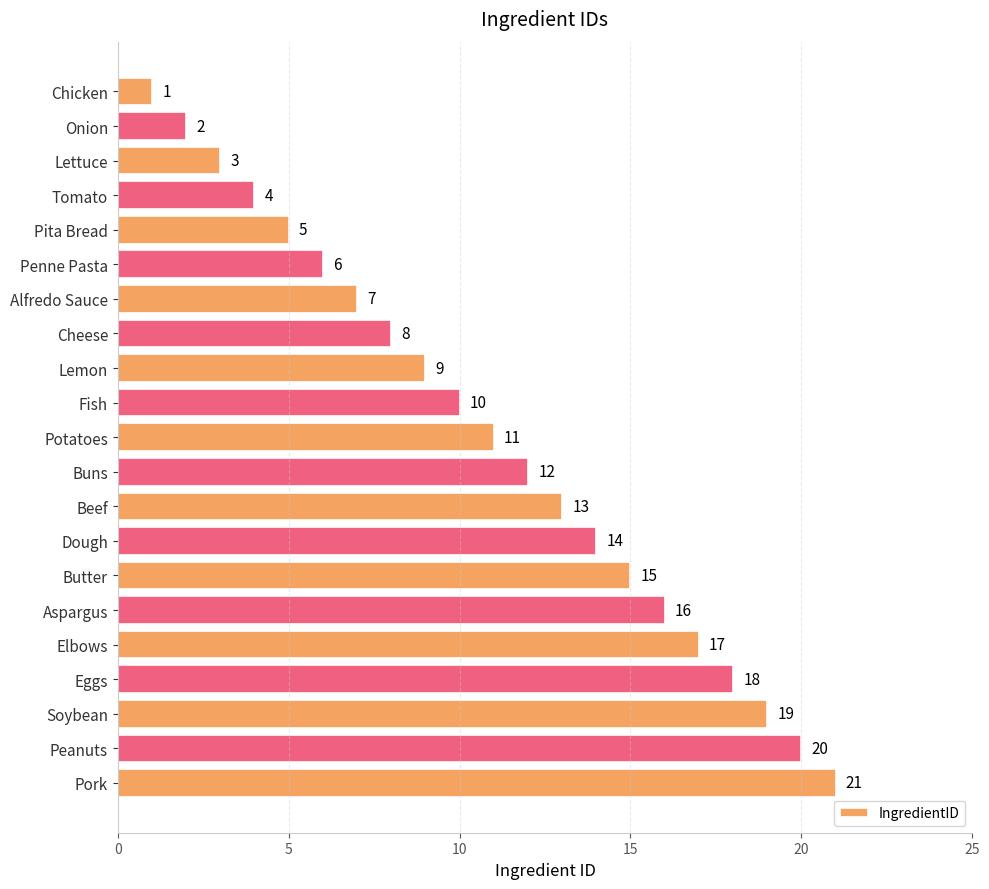

Are the bars grouped side by side (vs. stacked)?

No